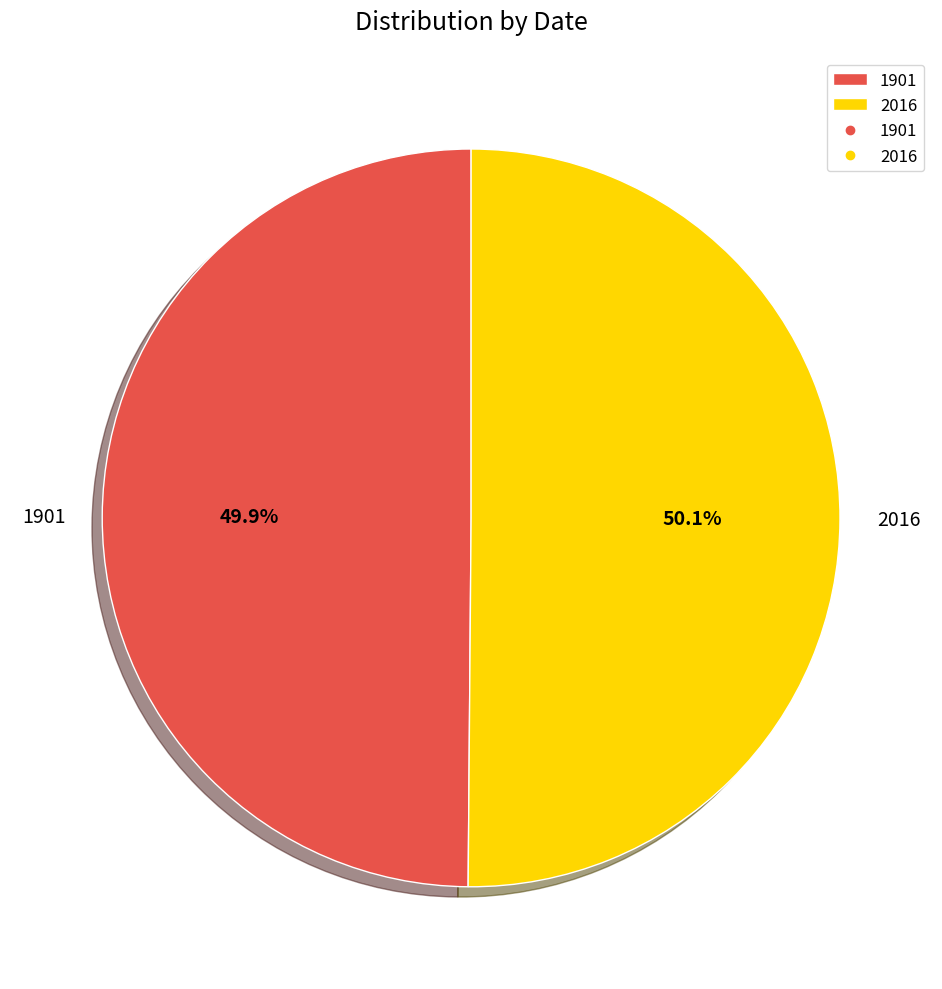

True or false: 2016 accounts for 63% of the total.

False